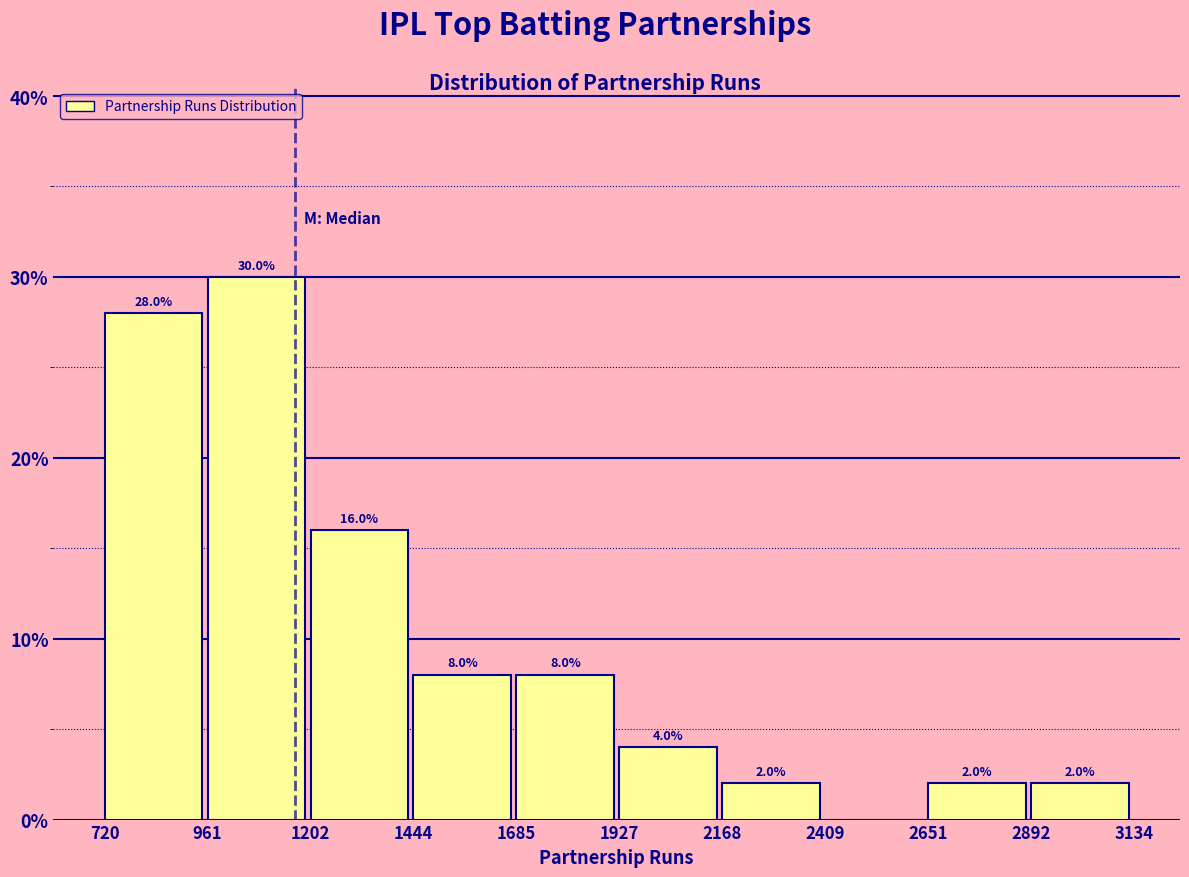

Which range on the x-axis has the tallest bar?

961 to 1202